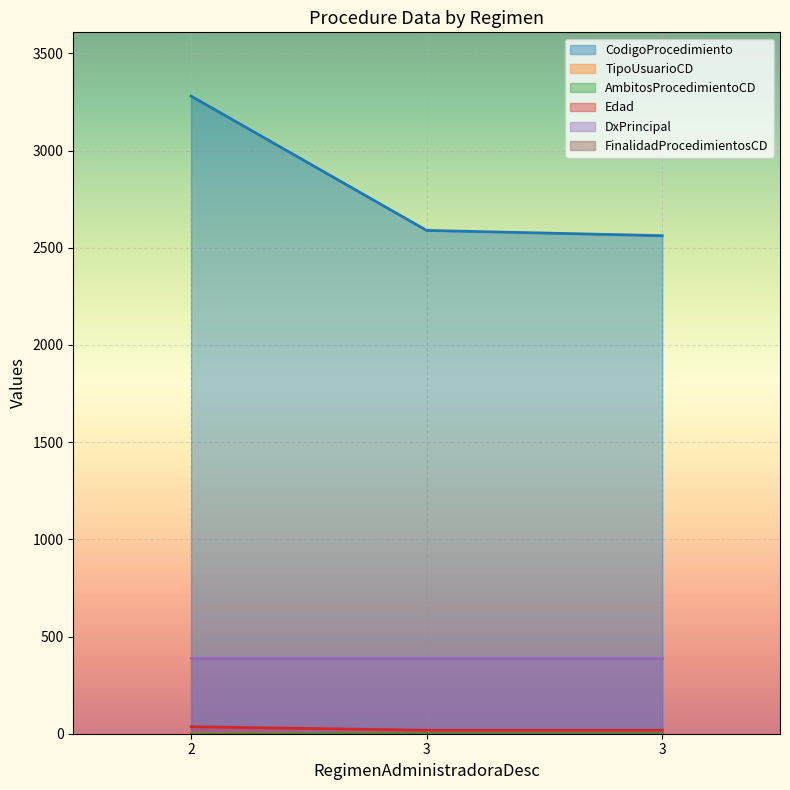

How many categories are shown in the chart?

3